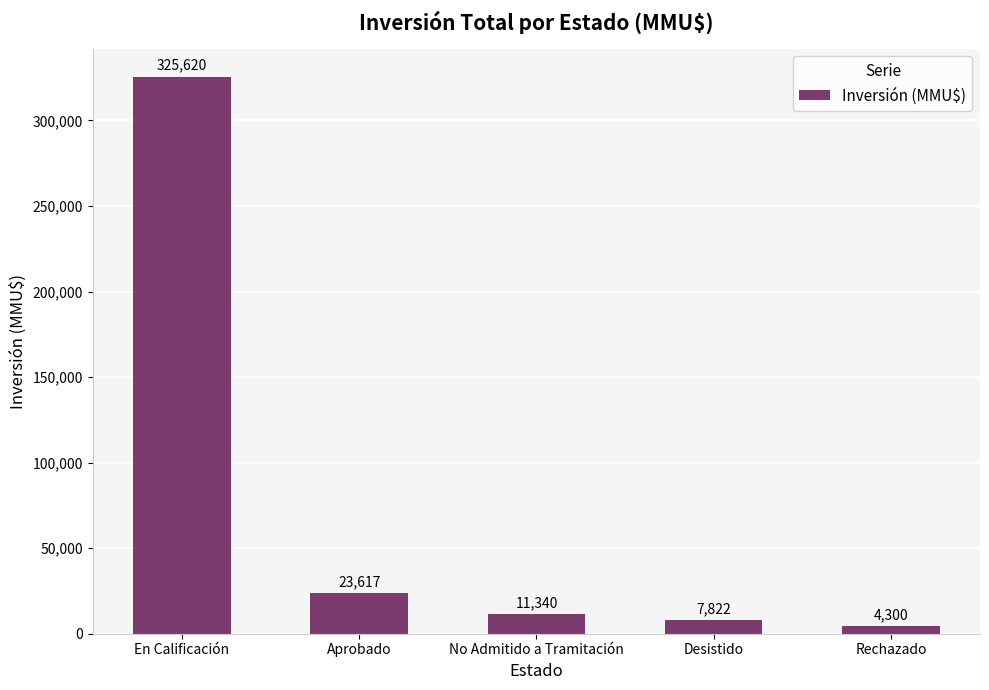

Rank the categories by value from lowest to highest.

Rechazado, Desistido, No Admitido a Tramitación, Aprobado, En Calificación